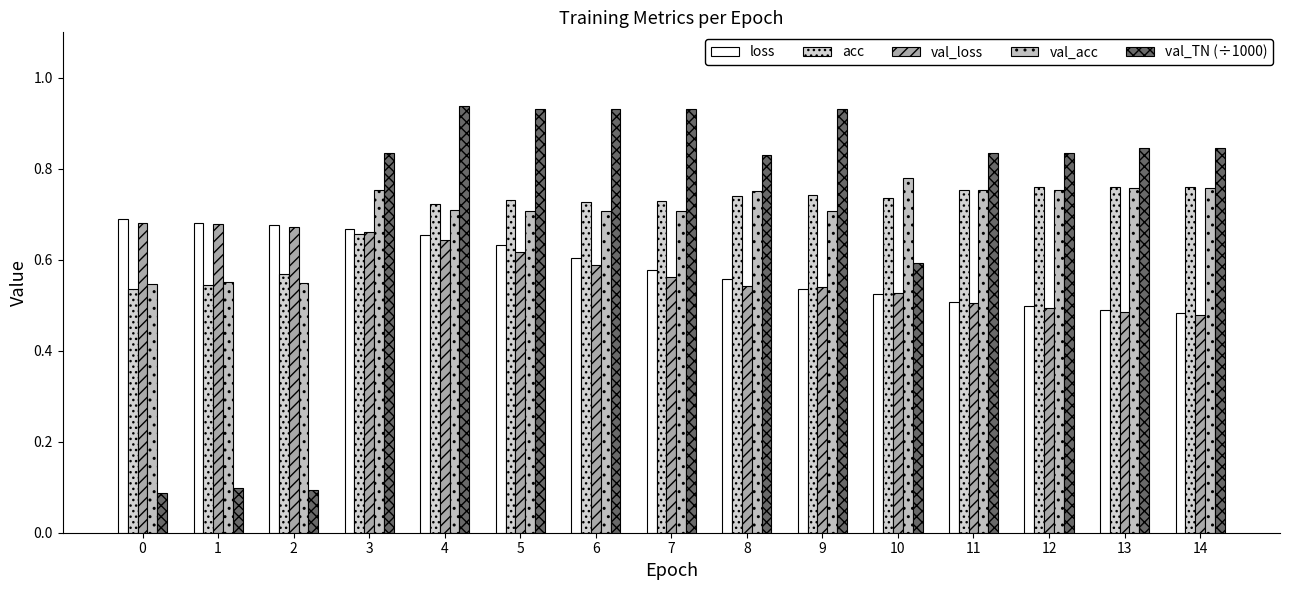

What is the minimum value shown in the chart?

0.1